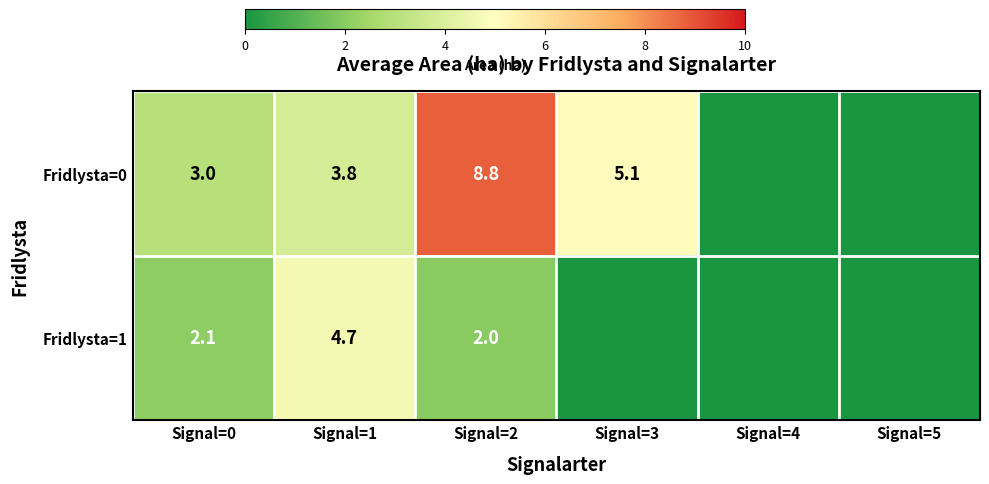

Is it true that Fridlysta=0 equals 13.2 at Signal=2?

False